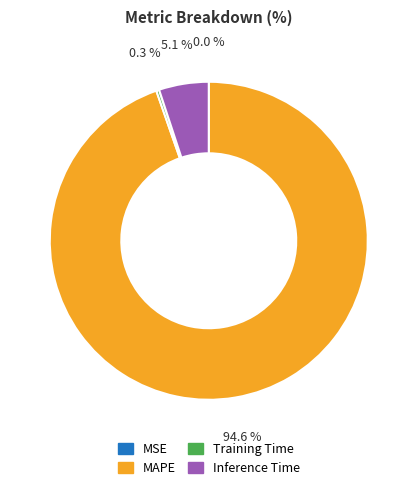

Which slice is the largest?

MAPE